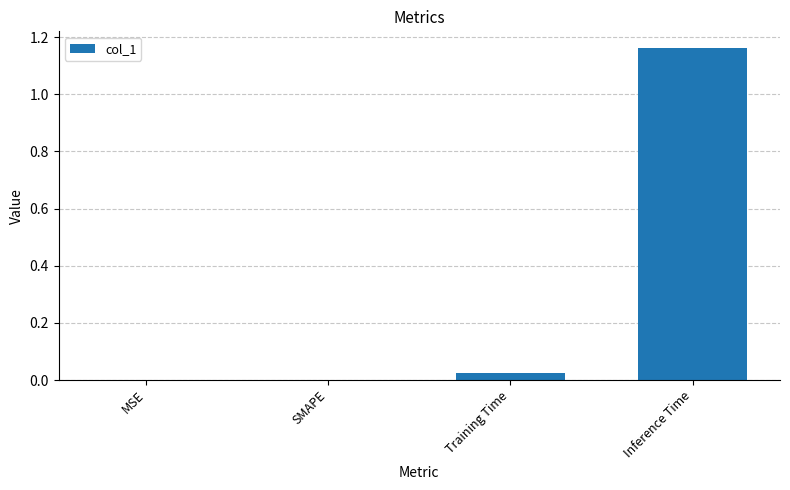

Which label corresponds to the largest value in the chart?

Inference Time